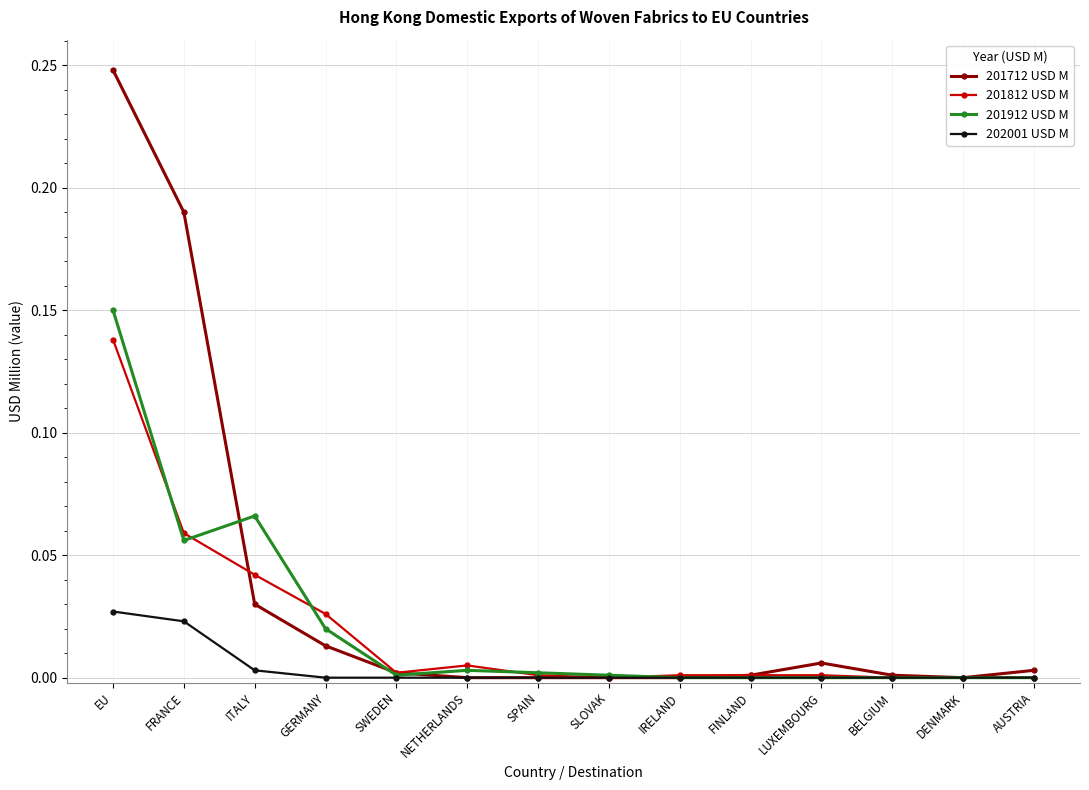

True or false: 201912 USD M has a value of 0.0 at NETHERLANDS.

True